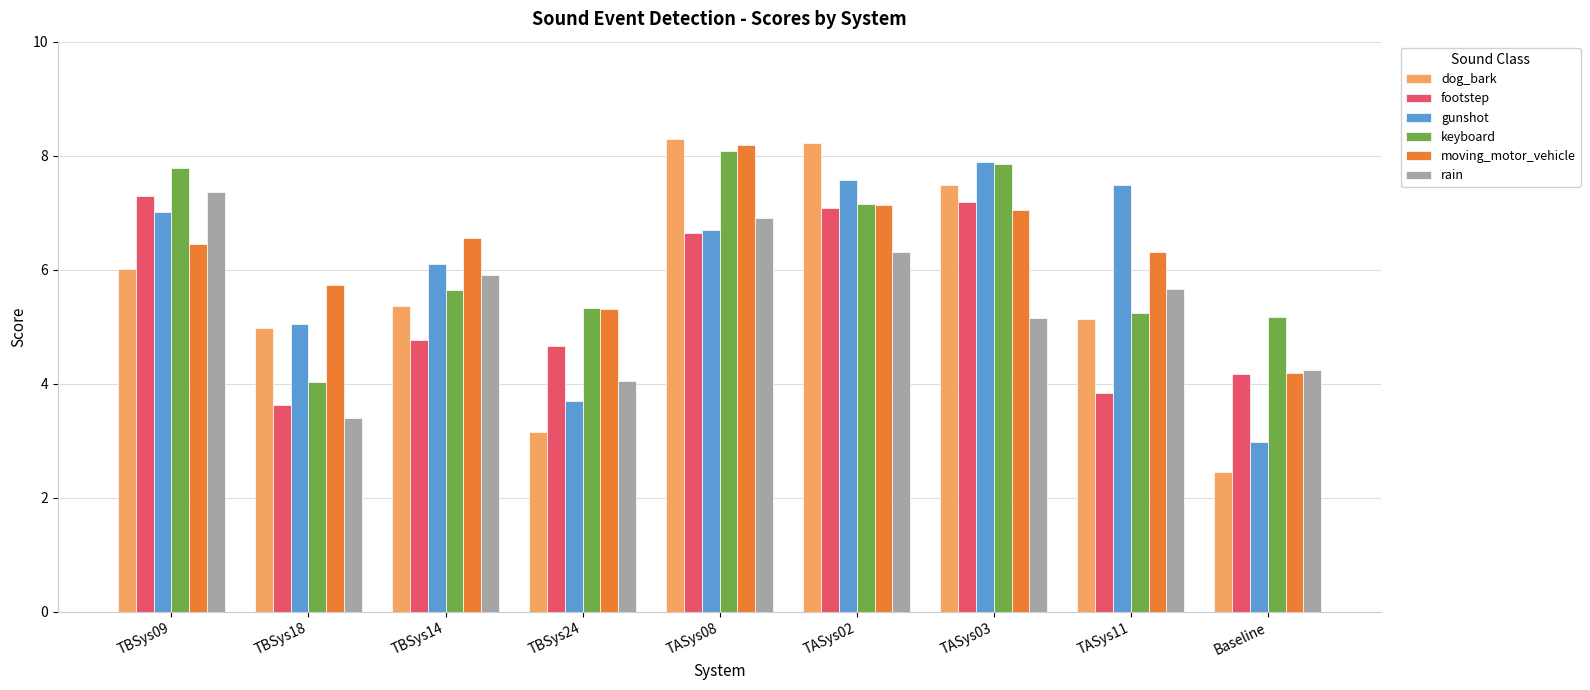

What is the maximum value shown in the chart?

8.3